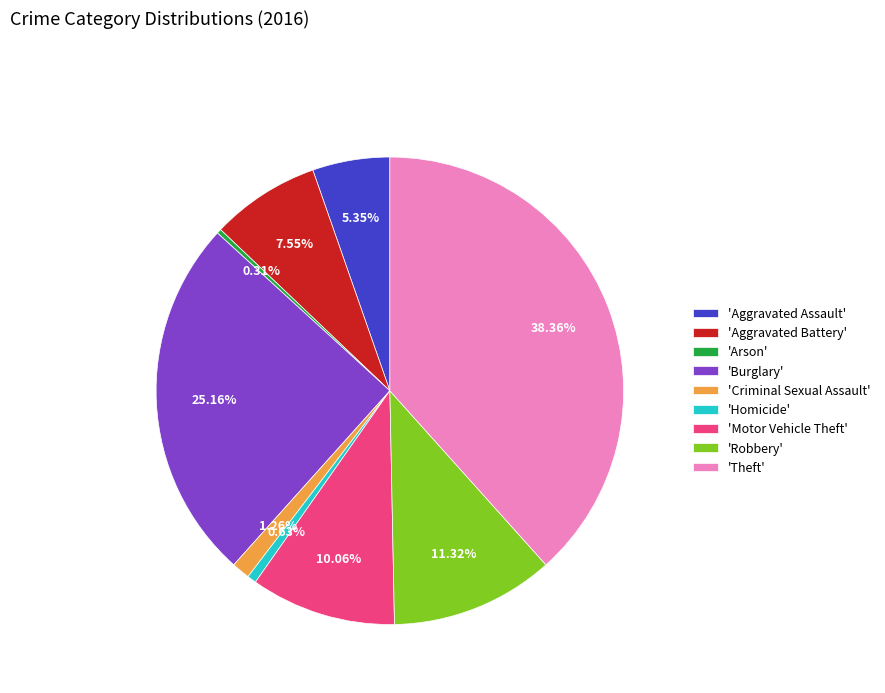

Combined, do 'Motor Vehicle Theft' and 'Theft' account for over 50%?

No